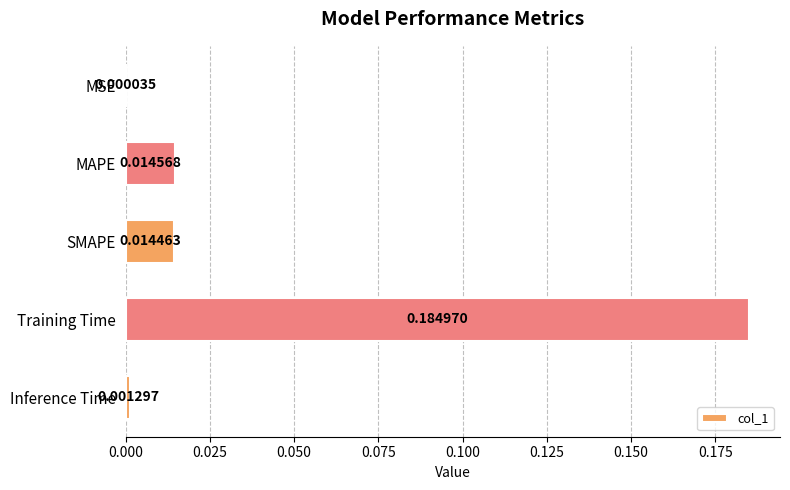

Which category has the highest value across all series?

Training Time